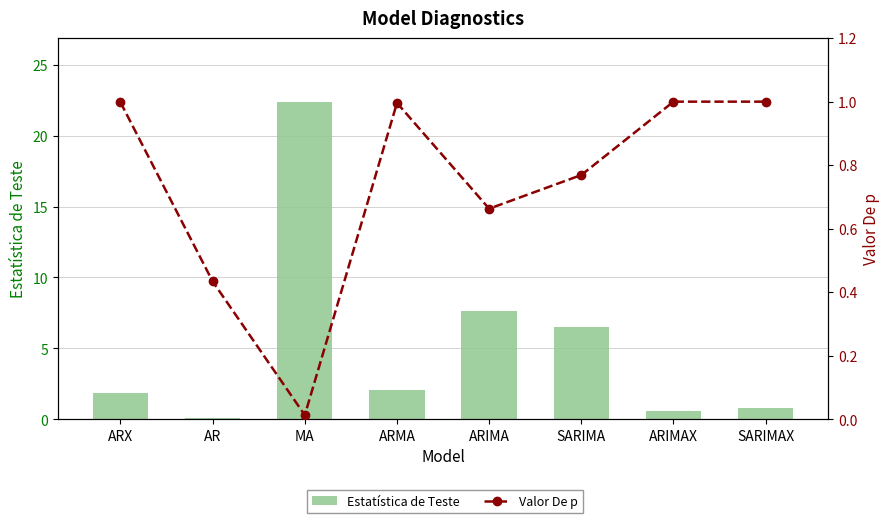

What is the label of the 8th bar from the right?

ARX